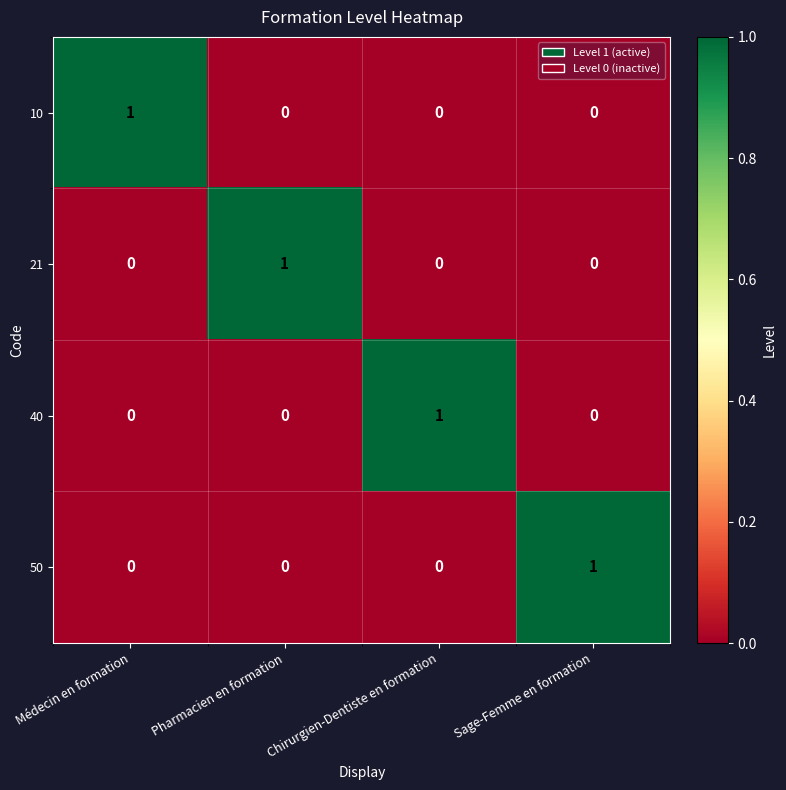

How many 40 values are between 0 and 1?

4